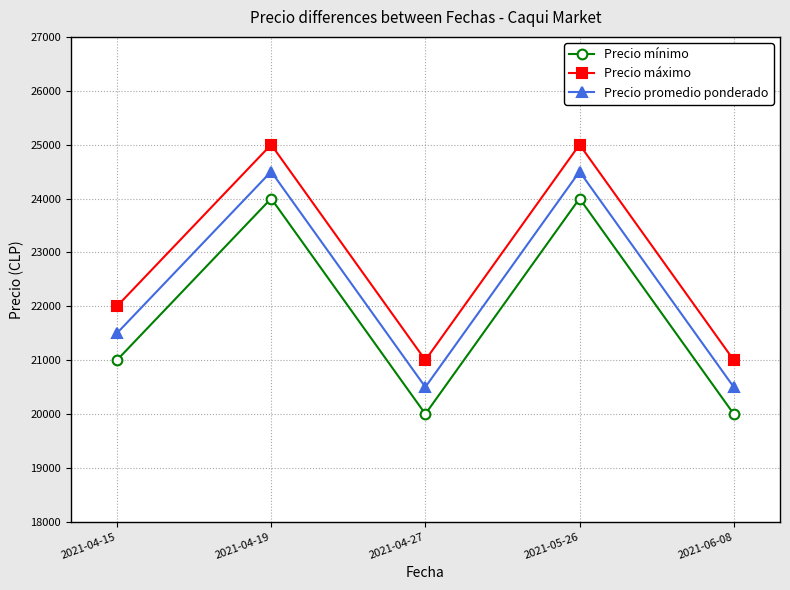

How many data points does each series have?

5